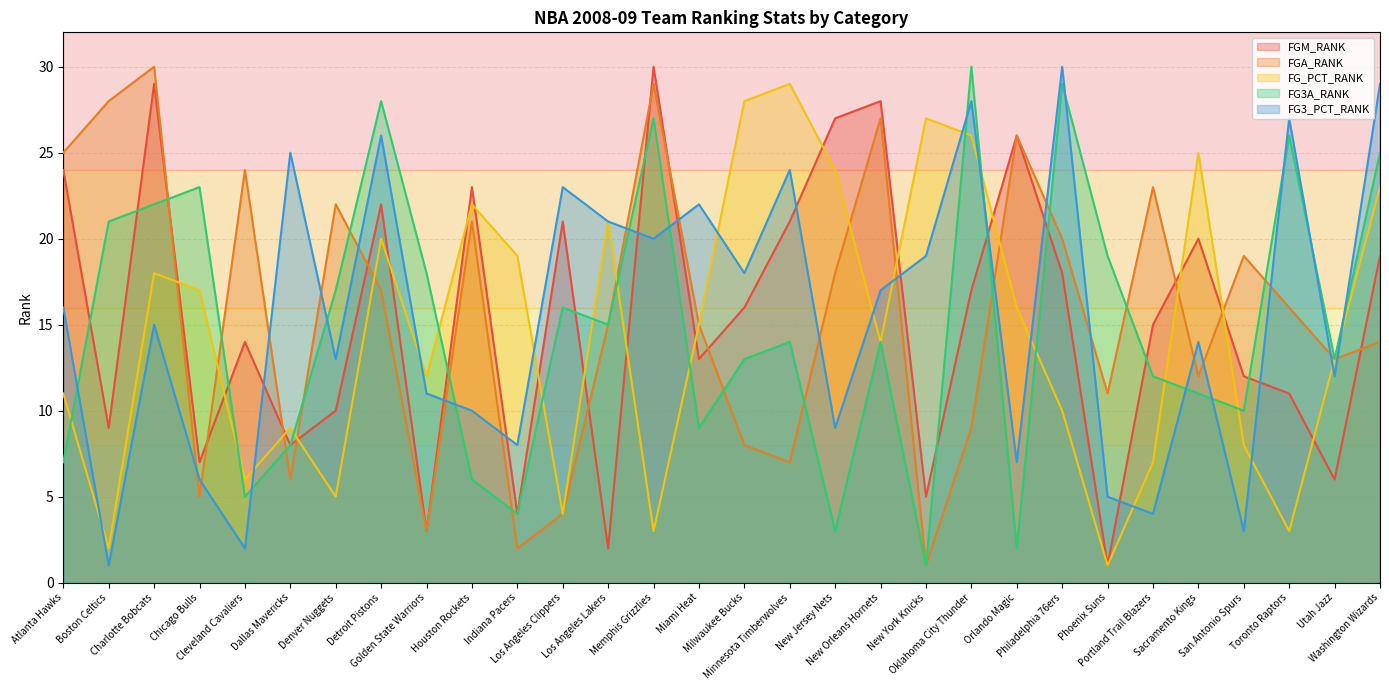

What is the sum of the FGA_RANK values at San Antonio Spurs and Orlando Magic?

45